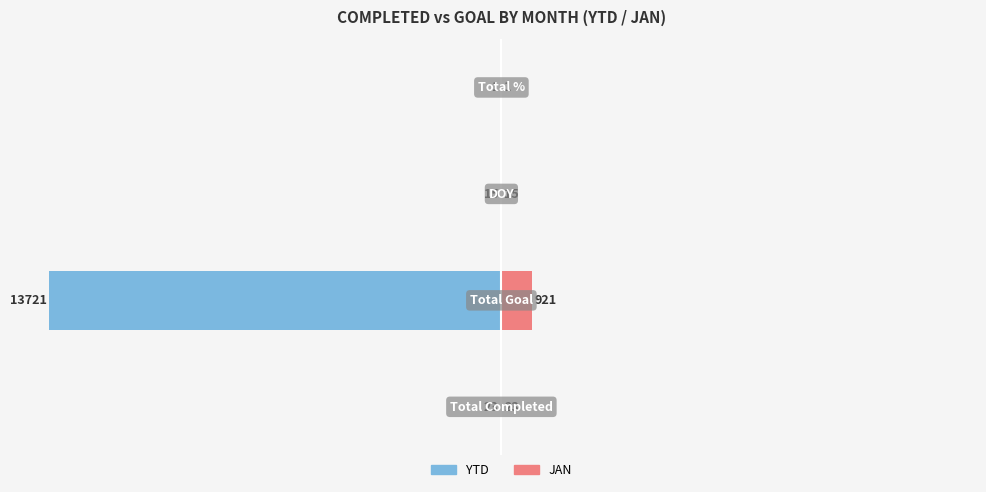

What is the value of the YTD bar at the 2nd from the left?

-100.0